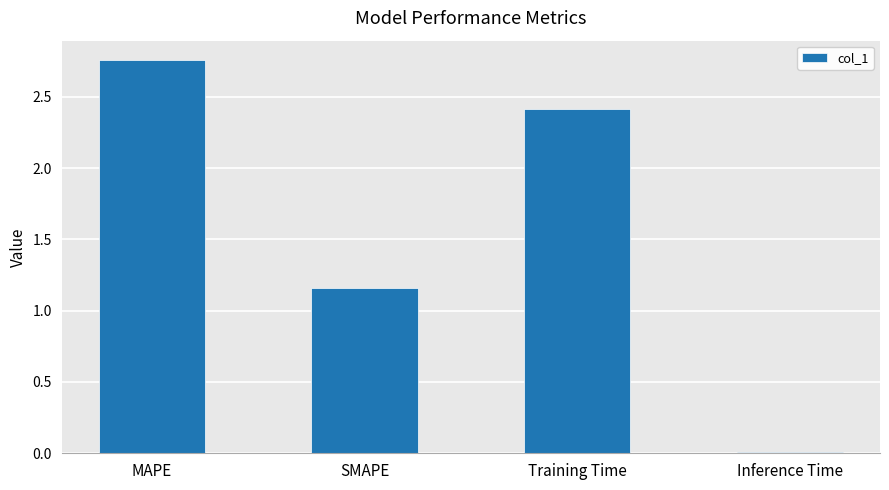

How many data points does each series have?

4